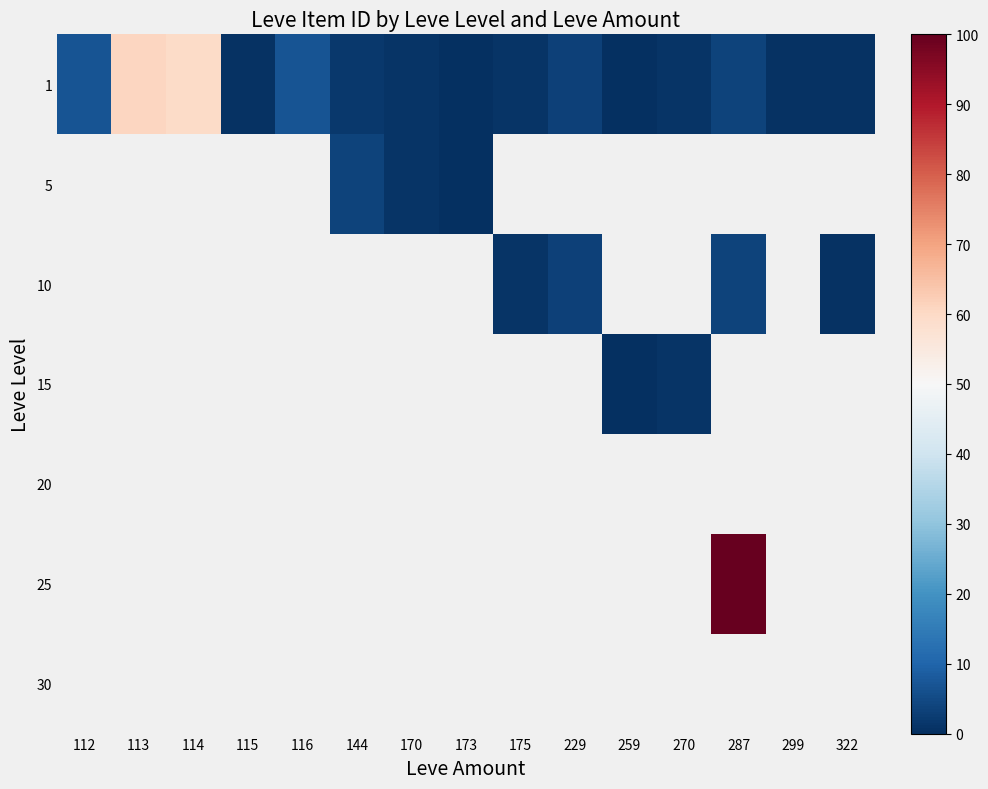

Is it true that 15 equals 1.6 at 270?

False